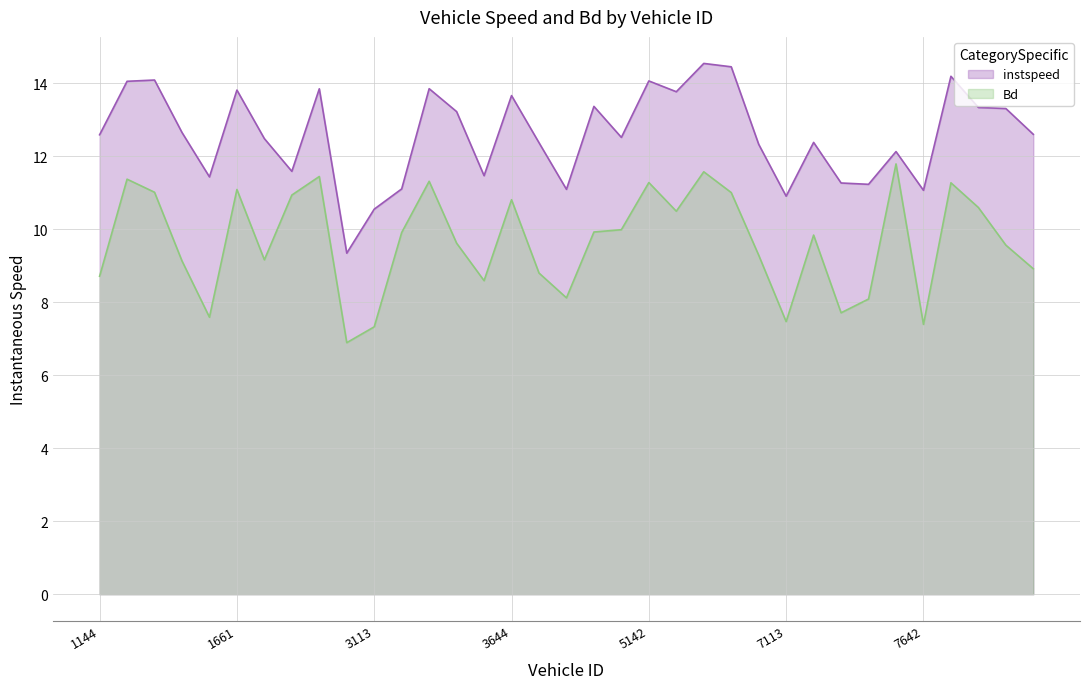

At which label does Bd reach its peak?

7140